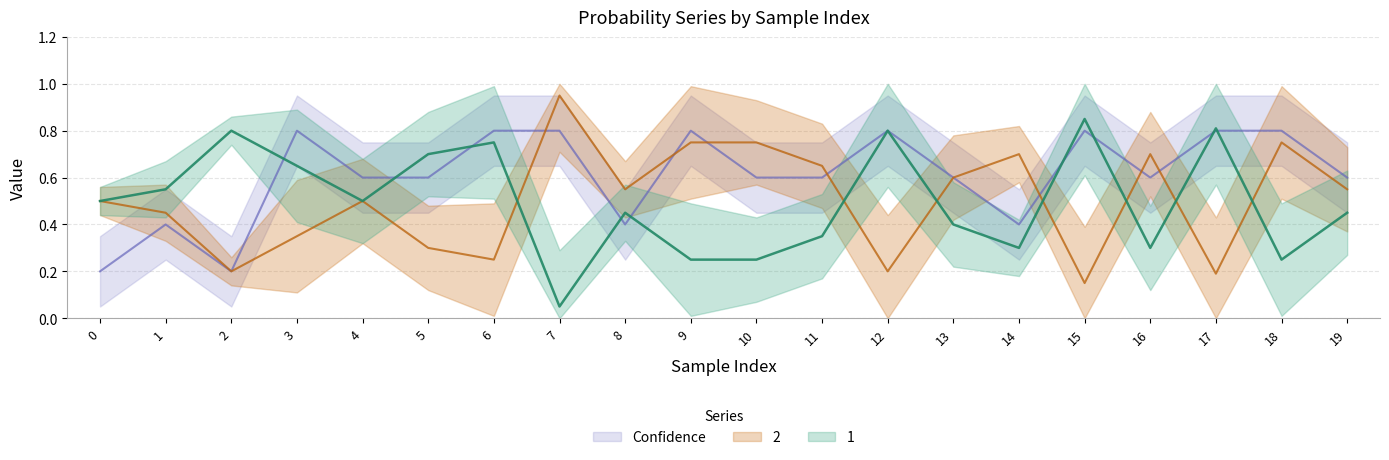

What is the value of the 2 point at the 5th from the left?

0.5